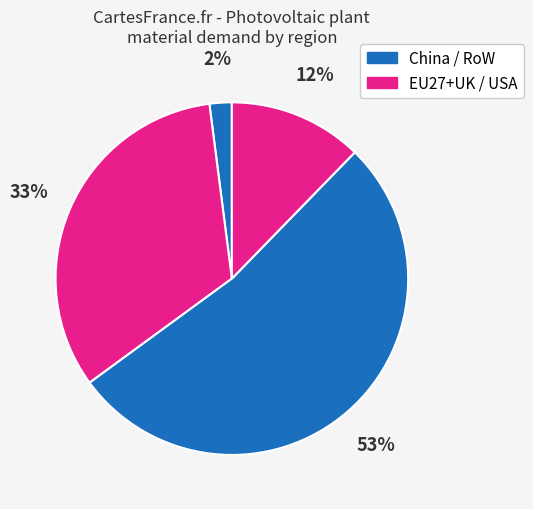

How many slices are in this pie chart?

4